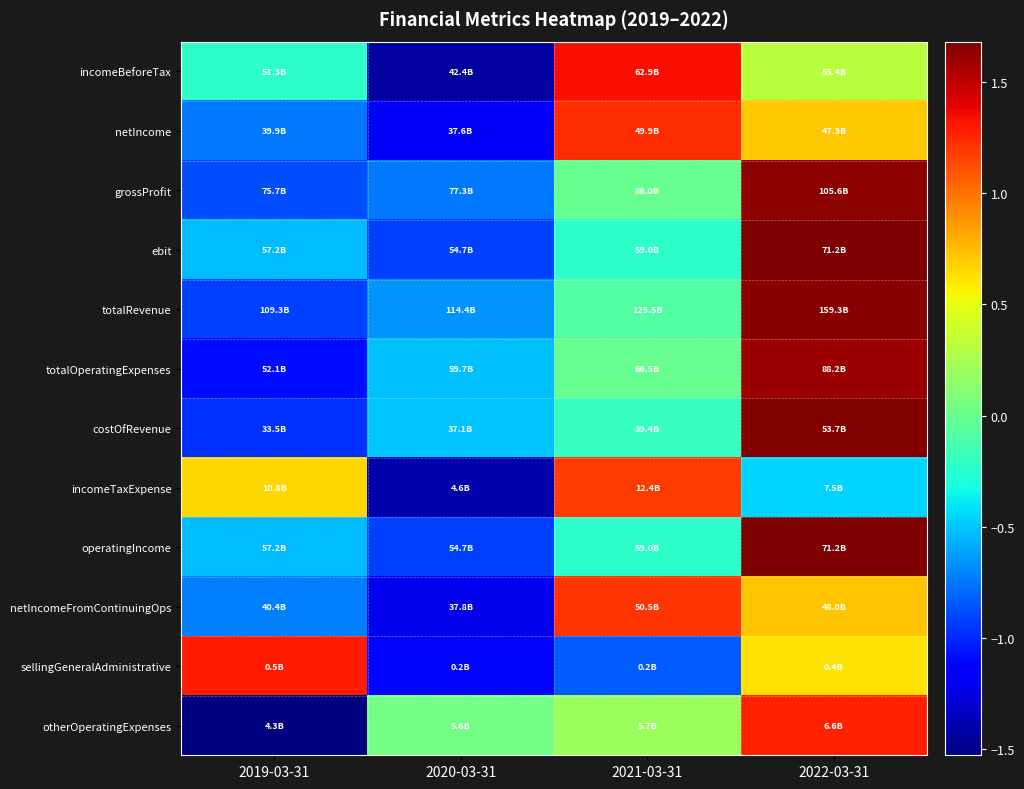

At how many categories does at least one series exceed -1?

4